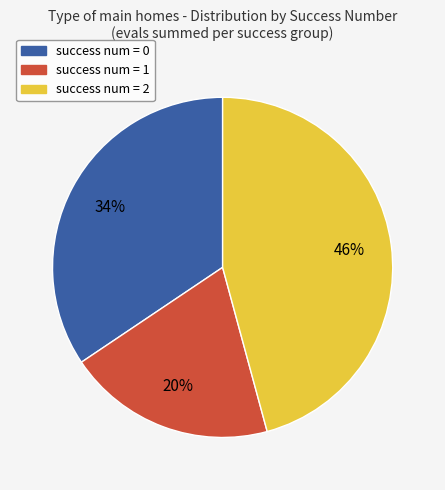

Is there any slice that represents more than half of the pie?

No